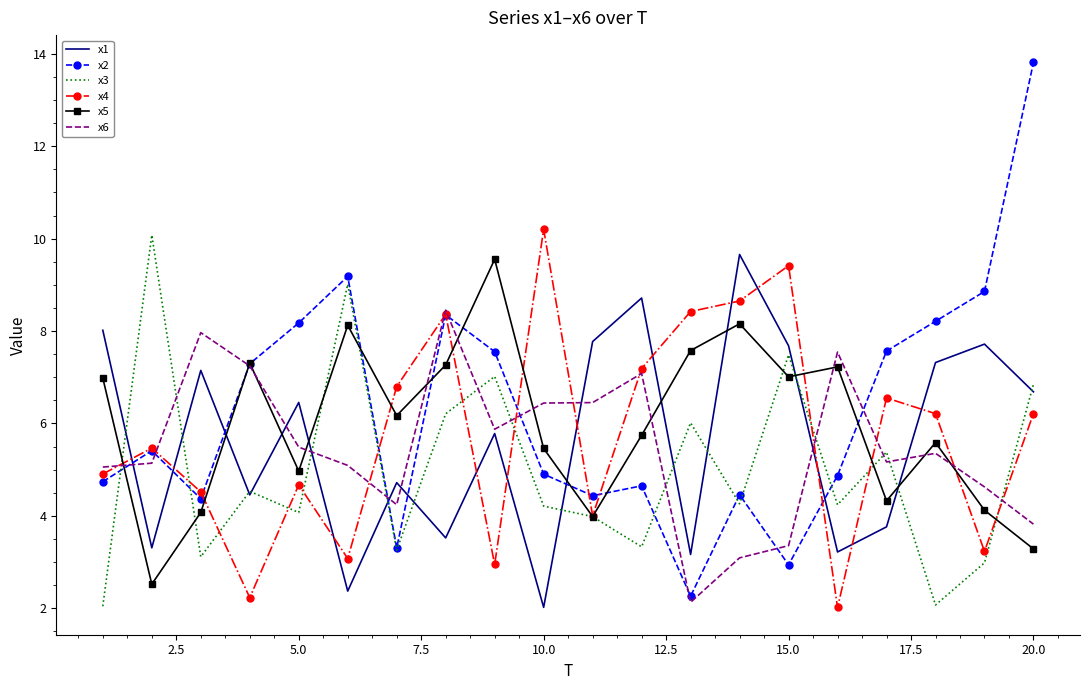

True or false: x4 and x1 intersect in this chart.

True